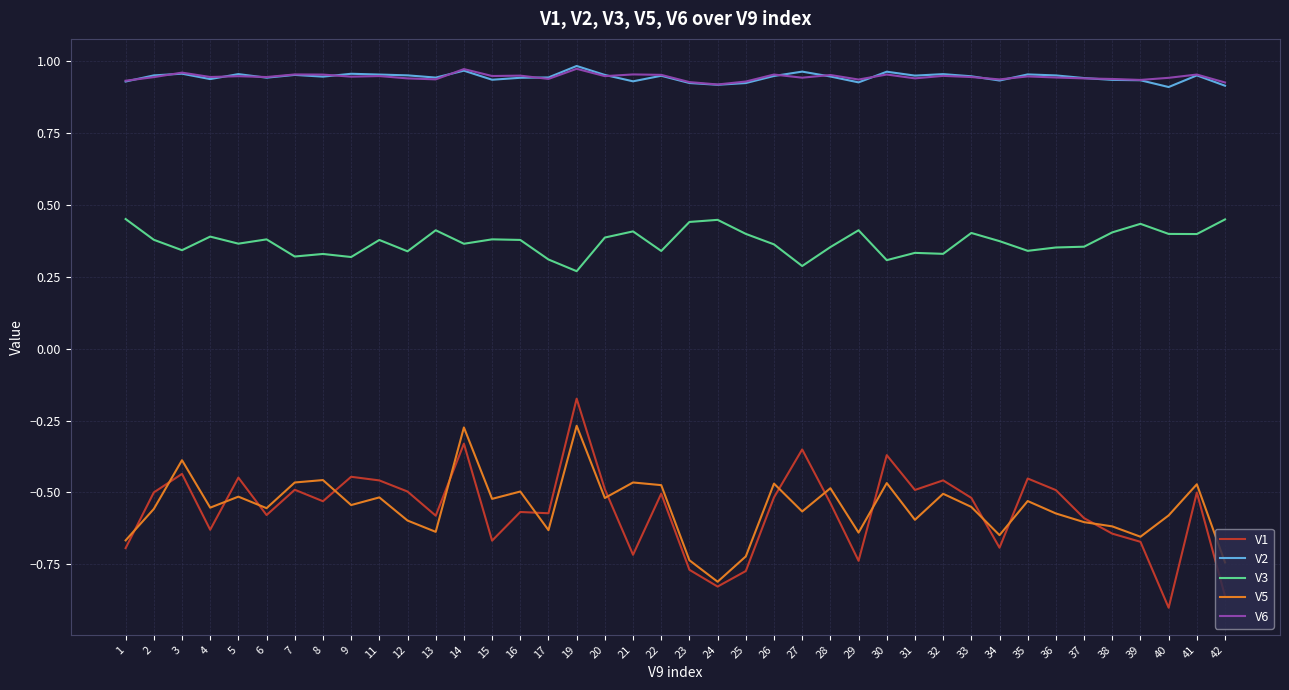

Does the chart have visible grid lines?

Yes